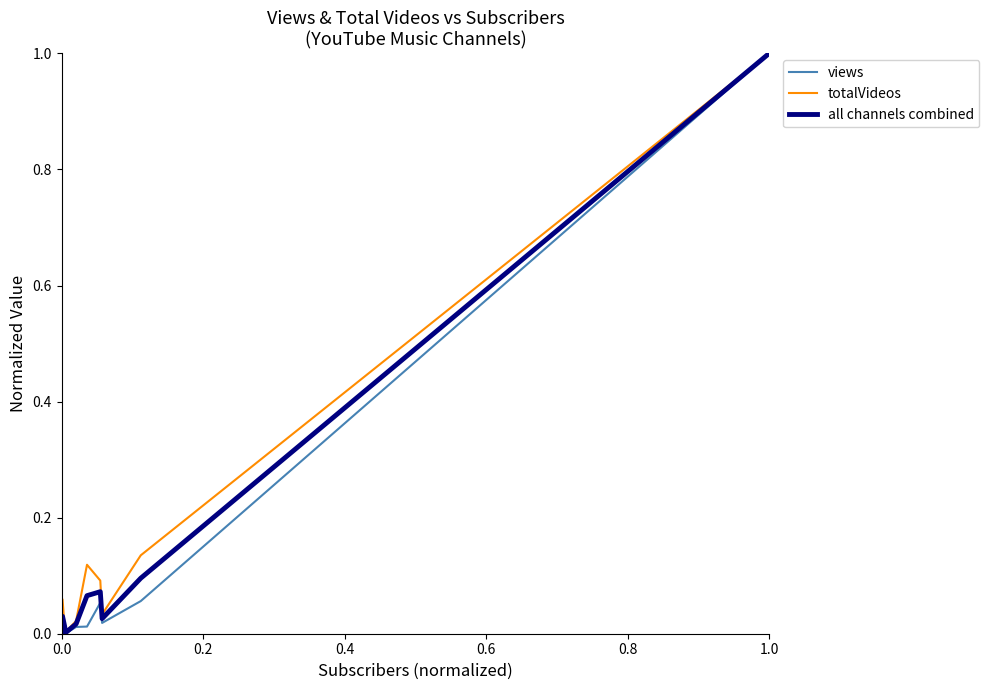

What is the greatest value displayed?

1.0